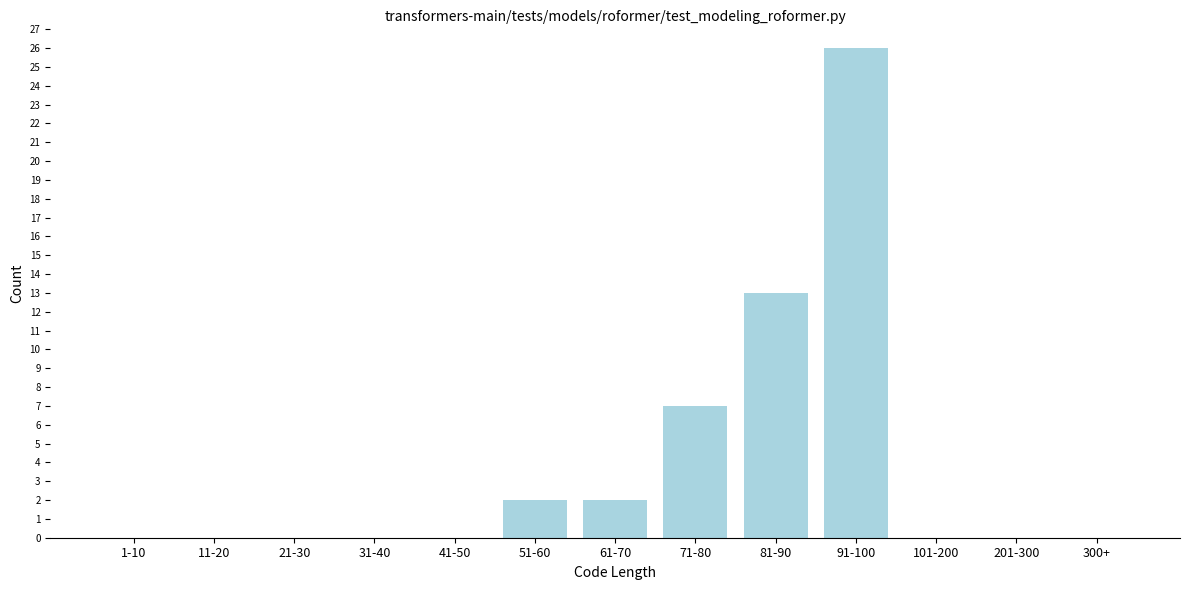

Reading right to left, list all the values displayed in this chart.

300+=0	201-300=0	101-200=0	91-100=26	81-90=13	71-80=7	61-70=2	51-60=2	41-50=0	31-40=0	21-30=0	11-20=0	1-10=0